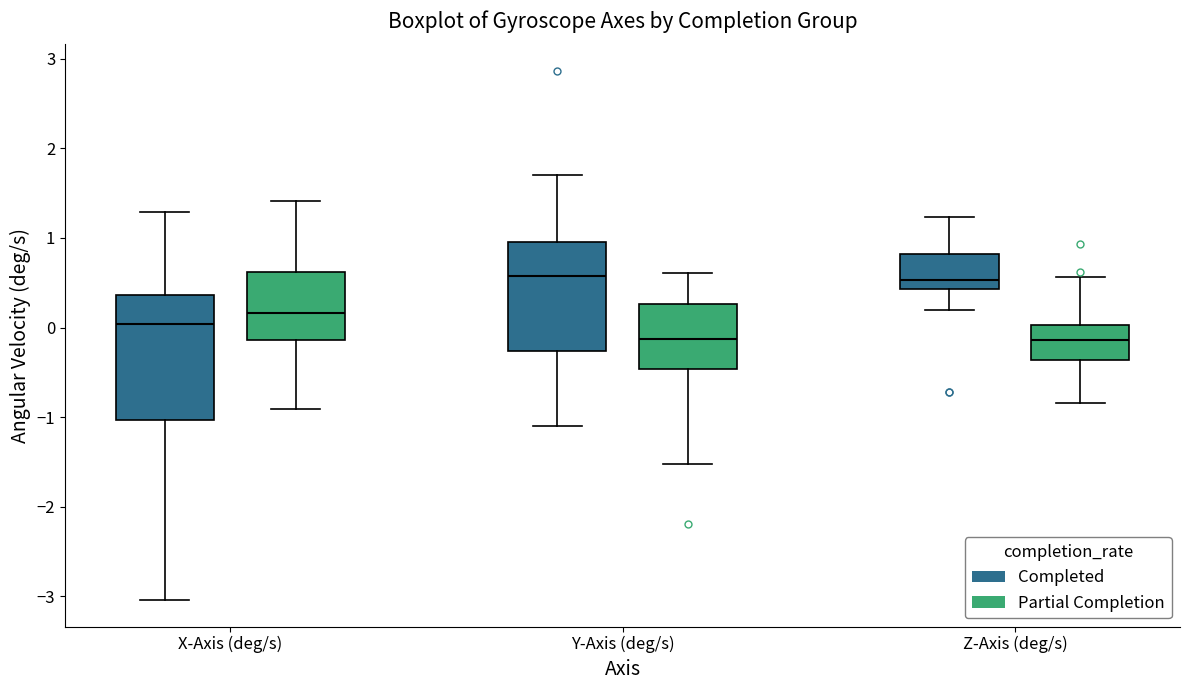

Where is the lower edge of the box for X-Axis (deg/s) (Completed) on the y-axis? The values are not printed on the chart, so give them approximately, as read against the axis.

-1.0